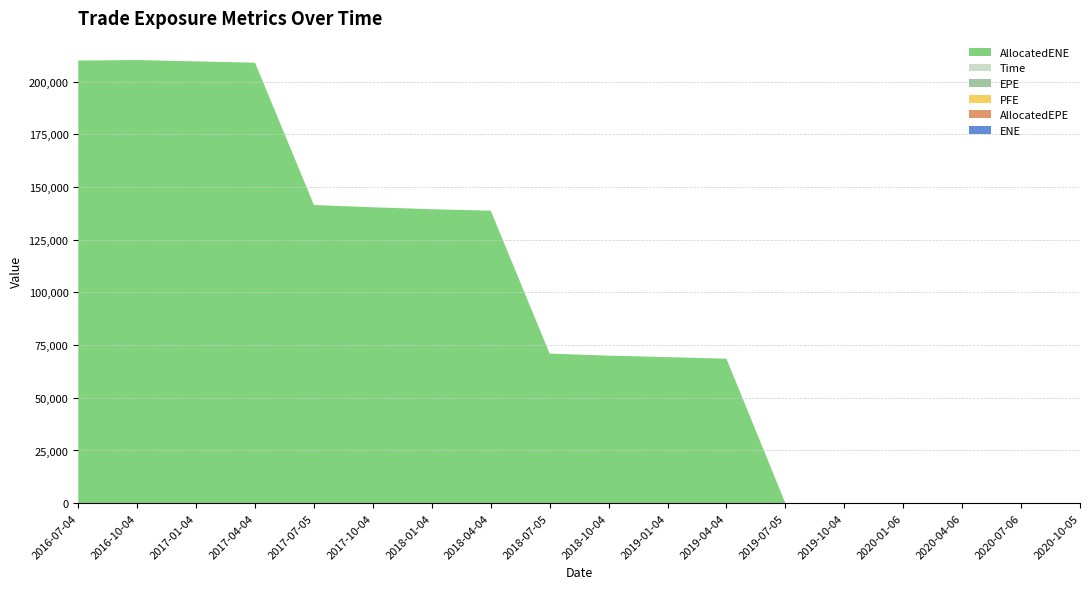

Reading left to right, transcribe all the data shown in this chart.

EPE: 0.0	0.3	0.5	0.7	1.0	1.3	1.5	1.7	2.0	2.3	2.5	2.7	3.0	3.3	3.5	3.8	4.0	4.3
ENE: 0.0	0.0	0.0	0.0	0.0	0.0	0.0	0.0	0.0	0.0	0.0	0.0	0.0	0.0	0.0	0.0	0.0	0.0
AllocatedENE: 209982.0	210218.0	209583.0	208952.0	141439.0	140371.0	139459.0	138736.0	70956.6	69997.8	69292.0	68525.1	0.0	0.0	0.0	0.0	0.0	0.0
AllocatedEPE: 0.0	0.0	0.0	0.0	0.0	0.0	0.0	0.0	0.0	0.0	0.0	0.0	0.0	0.0	0.0	0.0	0.0	0.0
PFE: 0.0	0.0	0.0	0.0	0.0	0.0	0.0	0.0	0.0	0.0	0.0	0.0	0.0	0.0	0.0	0.0	0.0	0.0
Time: 0.0	0.3	0.5	0.7	1.0	1.3	1.5	1.7	2.0	2.3	2.5	2.7	3.0	3.3	3.5	3.8	4.0	4.3